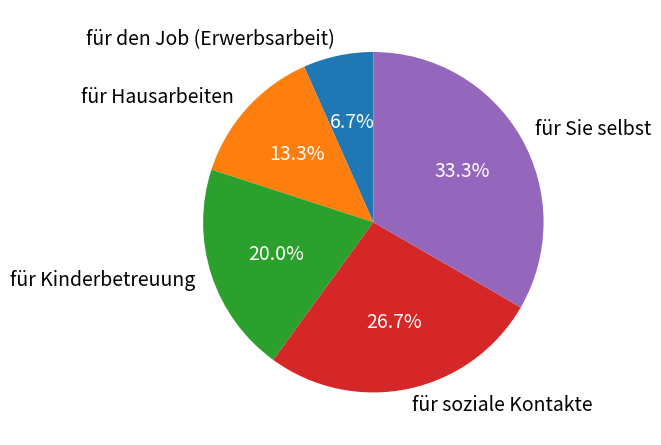

Is there a majority slice in this chart?

No